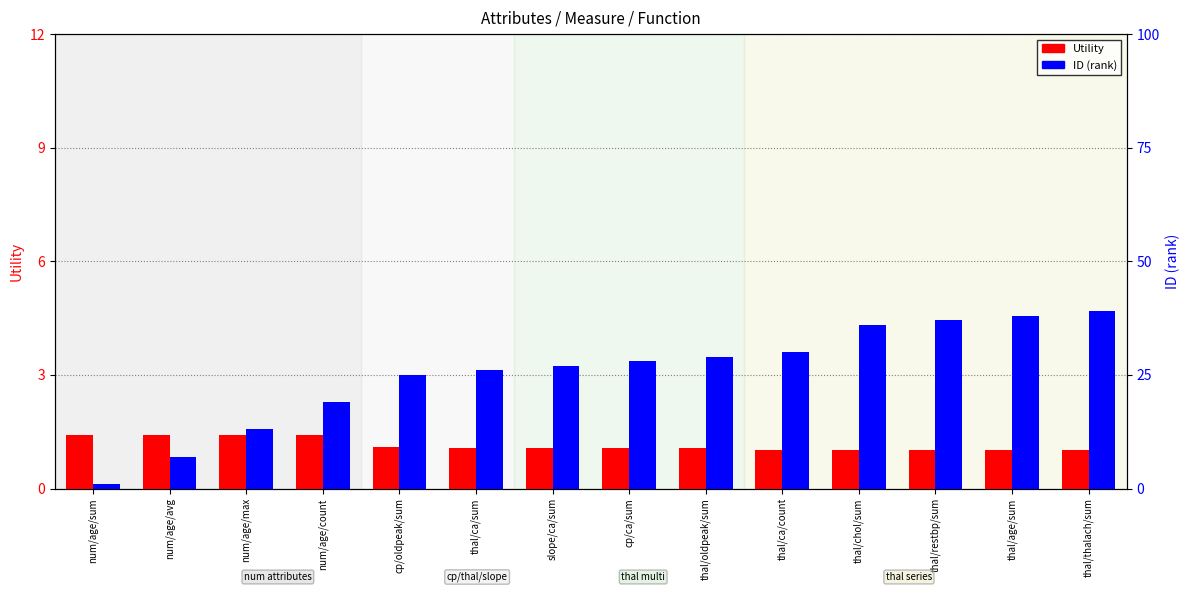

How many data points in ID are above 28?

6